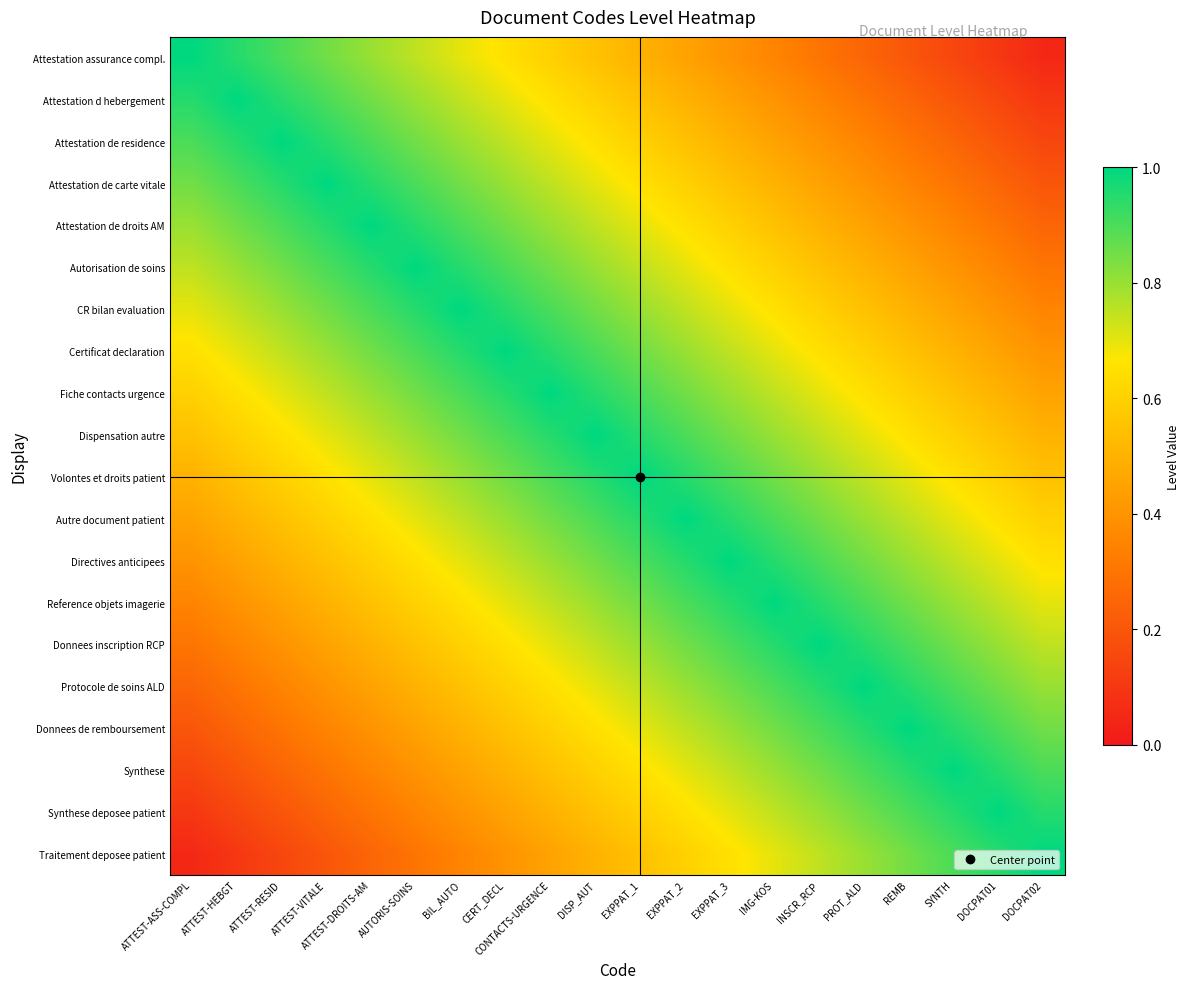

What is the spread (max minus min) of values at PROT_ALD?

0.8